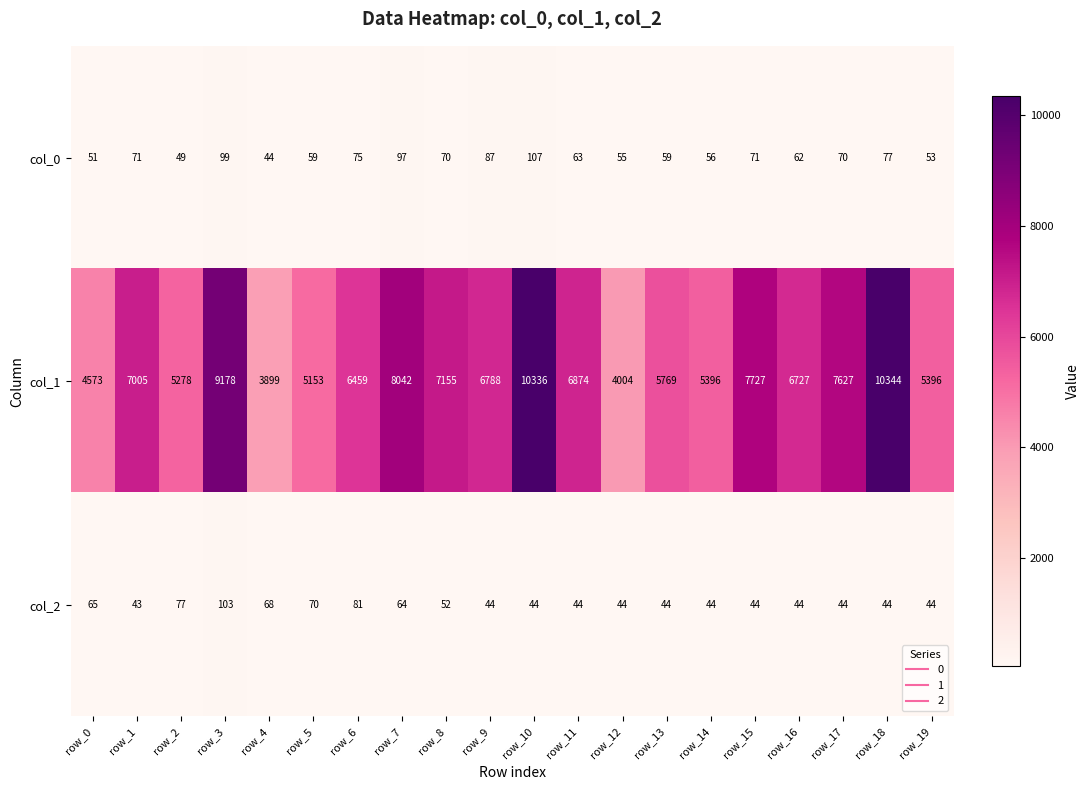

At how many categories does at least one series exceed 2397?

20